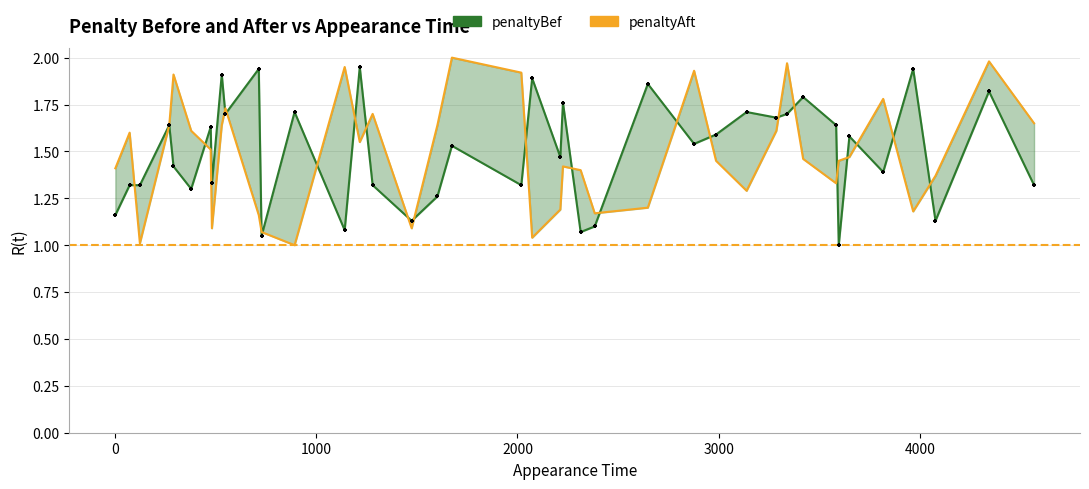

Which series contains the highest Y value?

penaltyAft